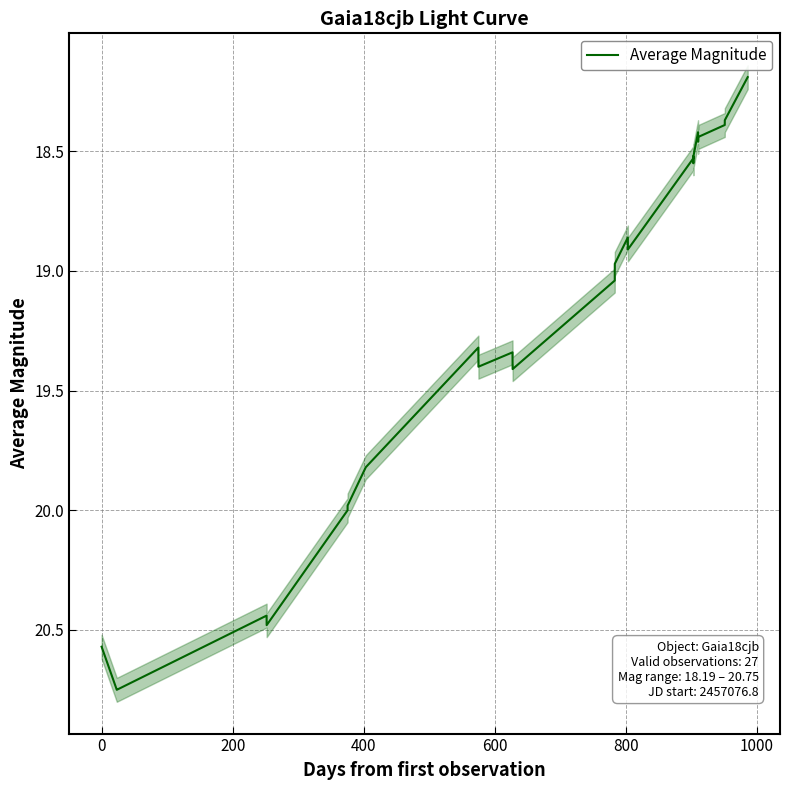

What is the label of the 5th point from the left?

600